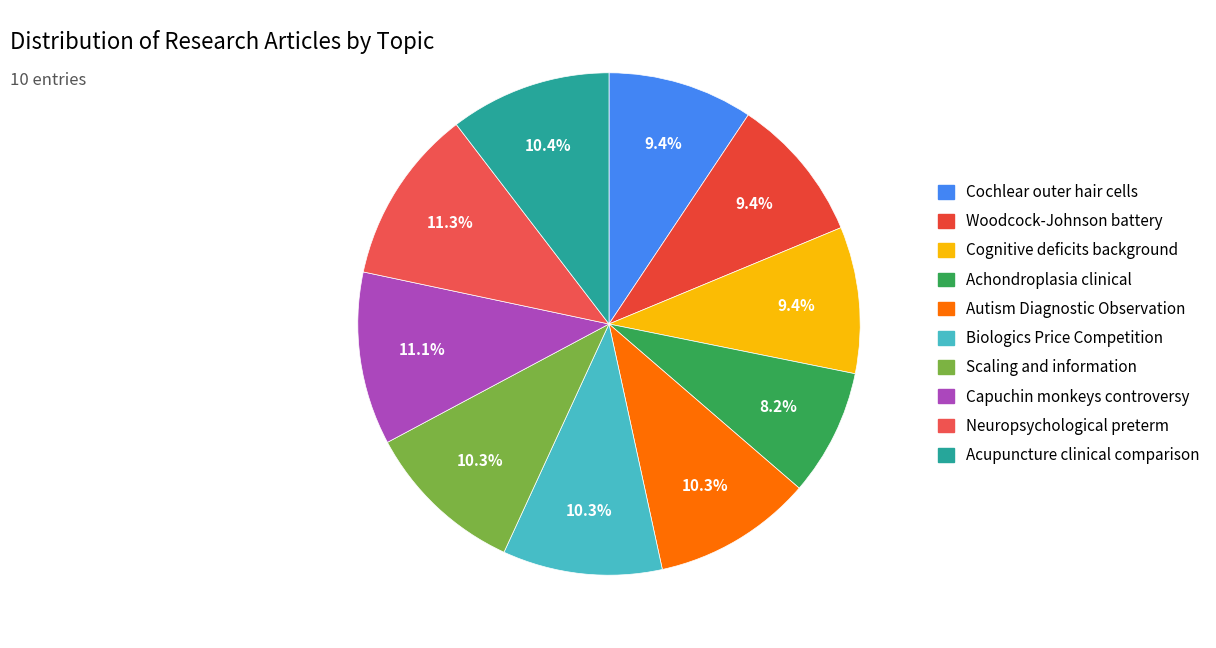

Which has a higher value, Neuropsychological preterm or Acupuncture clinical comparison?

Neuropsychological preterm